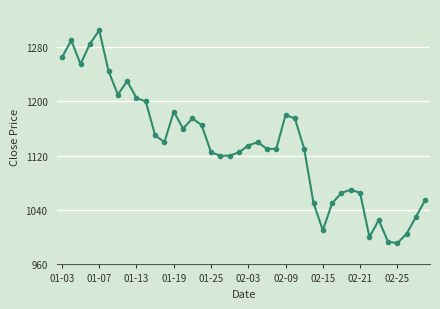

What is the value of the 26th point from the left?

1175